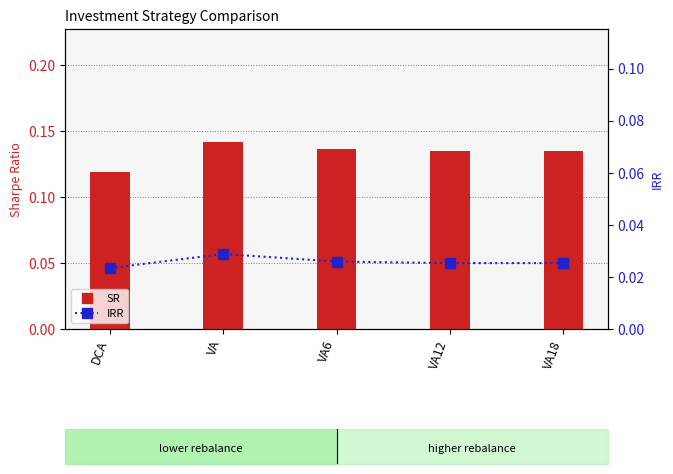

What value does the SR series have at VA12?

0.1